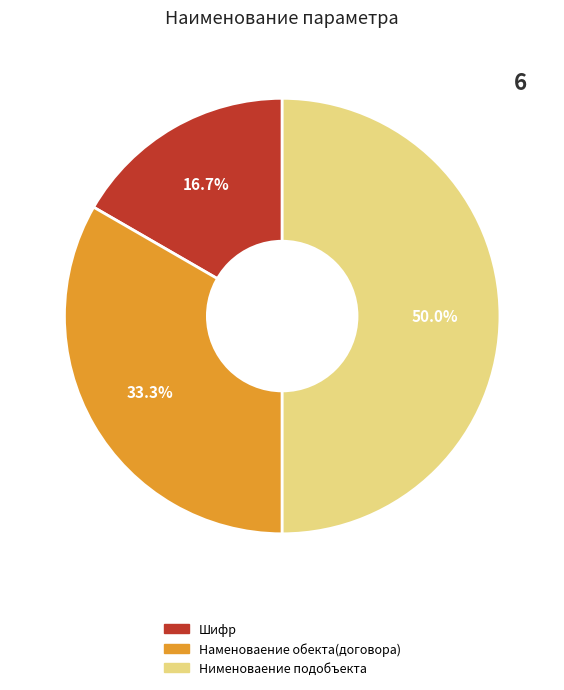

Rank the categories by value from highest to lowest.

Нименоваение подобъекта, Наменоваение обекта(договора), Шифр